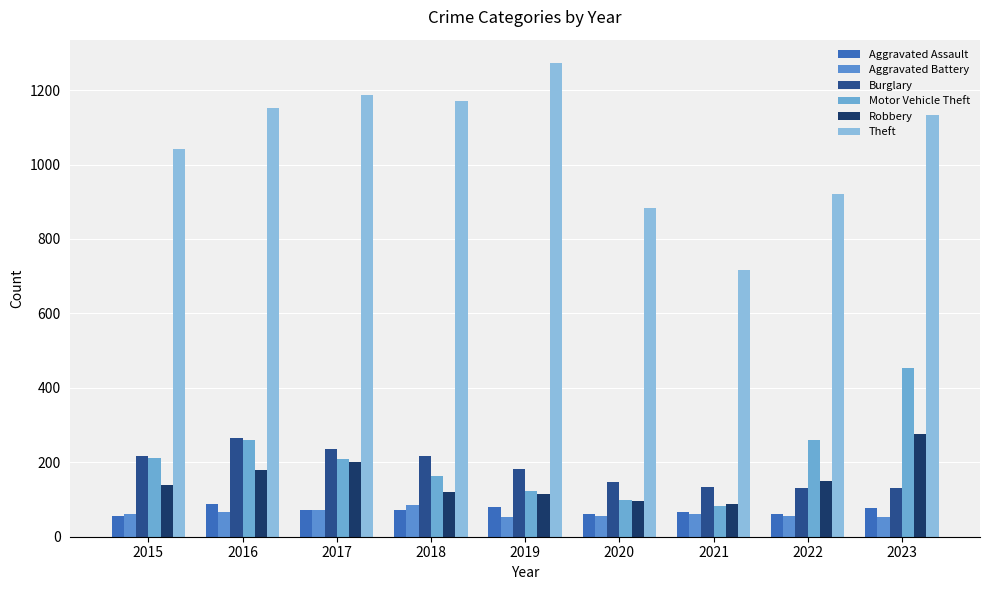

What is the average value of the Aggravated Battery series?

63